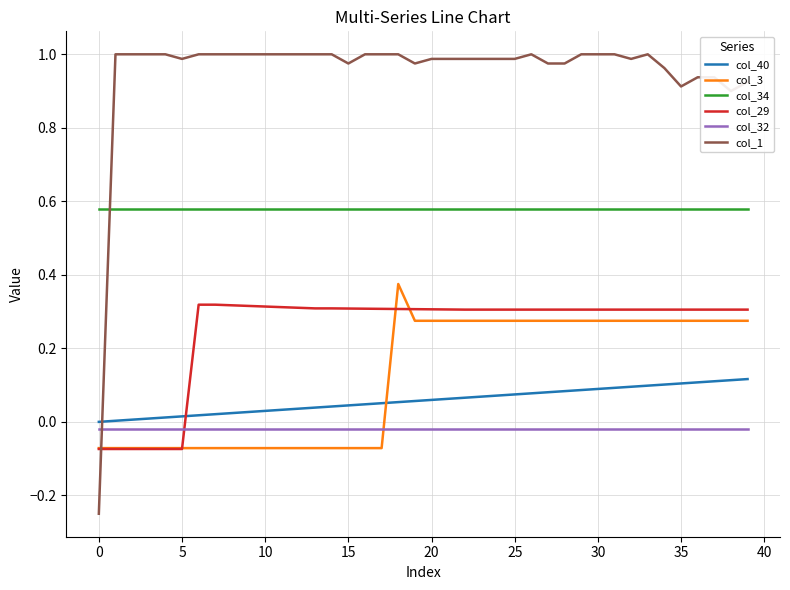

Does the chart have visible grid lines?

Yes